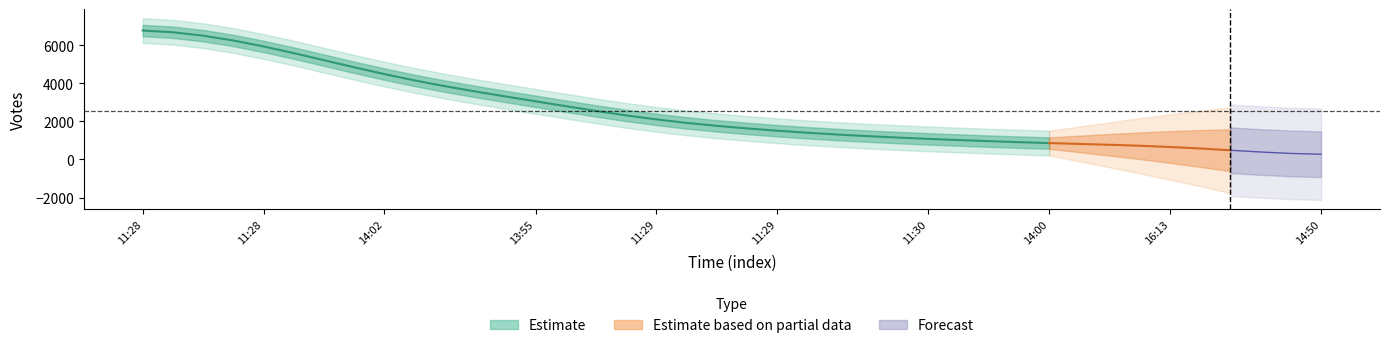

Reading left to right, what are all the values shown in this chart?

7163	6851	6817	6522	6022	5525	5261	4995	4124	4025	3711	3580	3305	3104	2923	2561	2068	1874	1875	1818	1558	1499	1336	1241	1214	1160	1043	1027	968	874	816	832	755	775	700	718	690	187	128	129